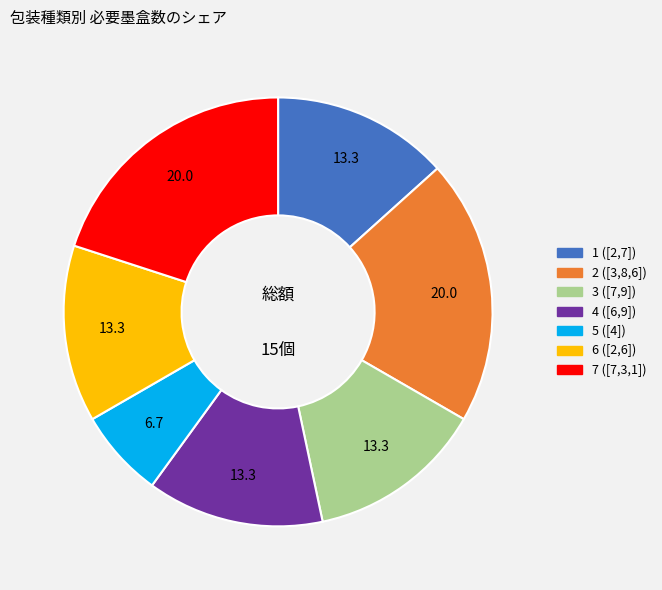

True or false: 7 ([7,3,1]) accounts for 11% of the total.

False